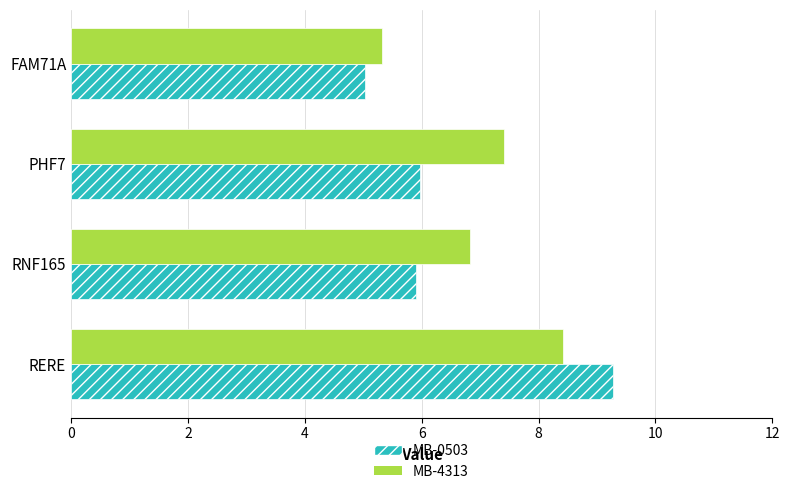

Rank the categories by MB-4313 value from highest to lowest.

RERE, PHF7, RNF165, FAM71A